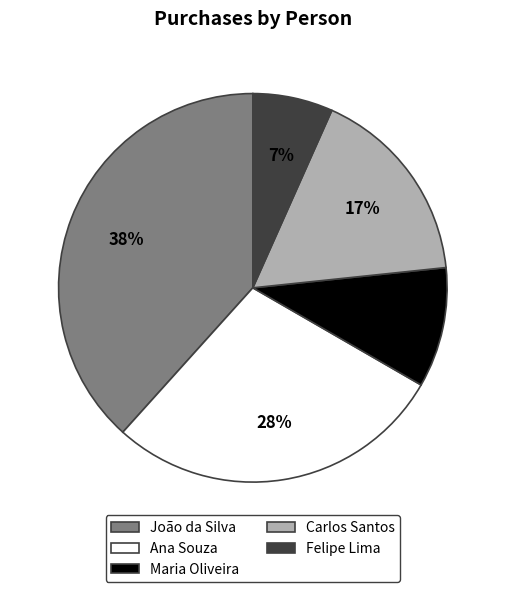

Between Ana Souza and Carlos Santos, which is larger?

Ana Souza